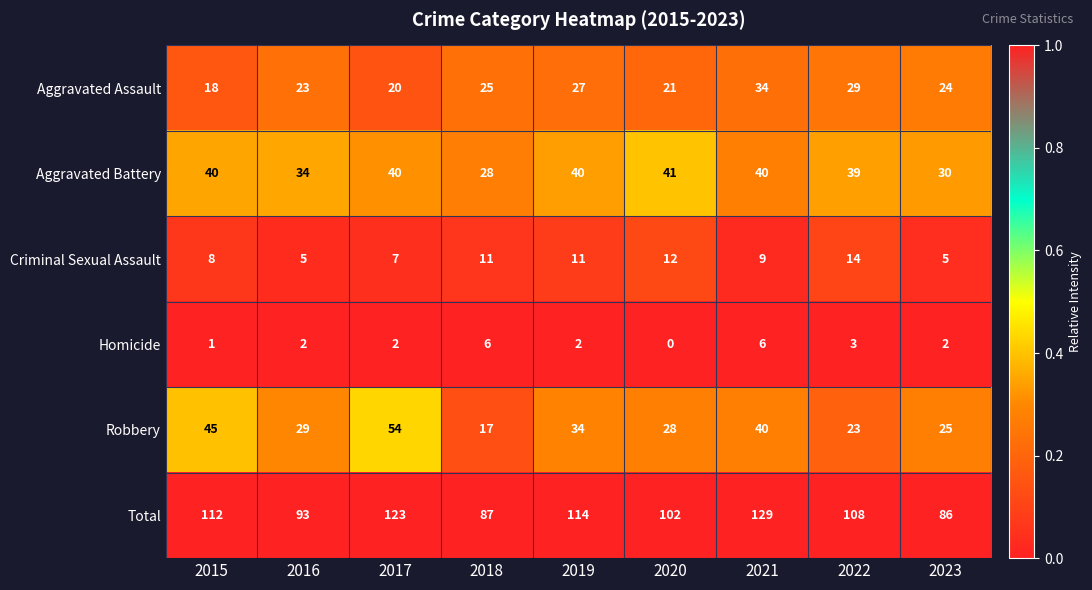

At which label is Total closest to 107?

2022